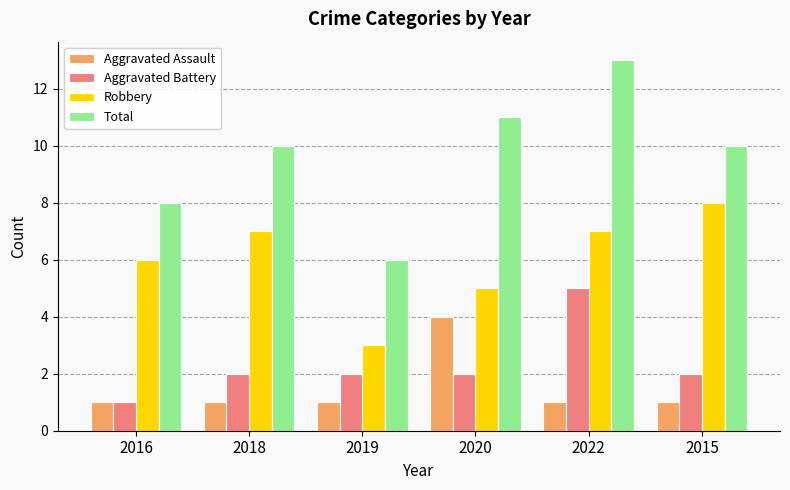

At which category is the sum across all series the highest?

2022